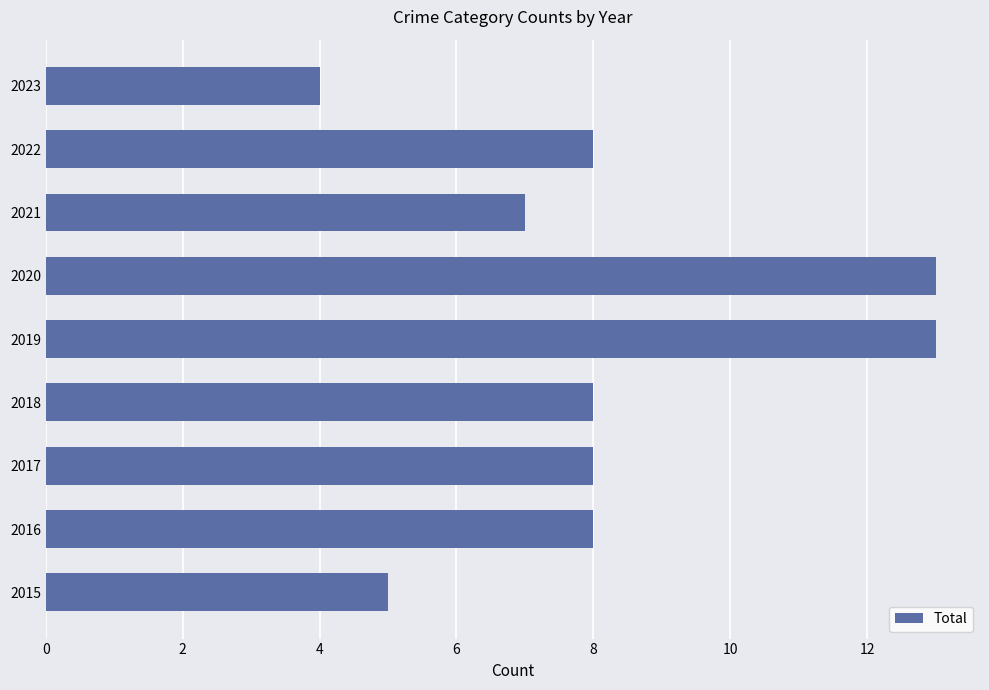

What is the average value?

8